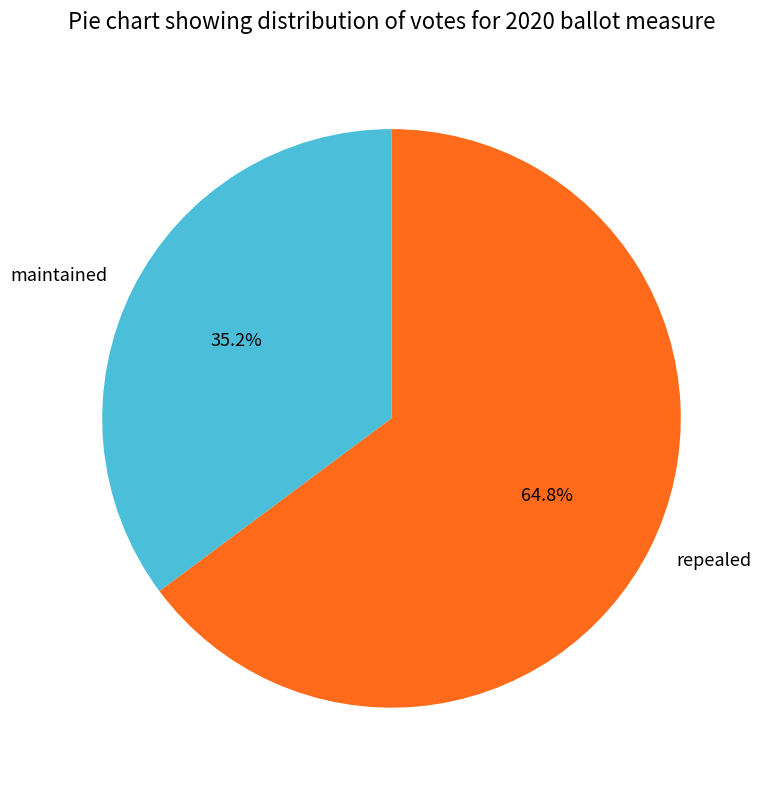

Is maintained the majority of the pie?

No